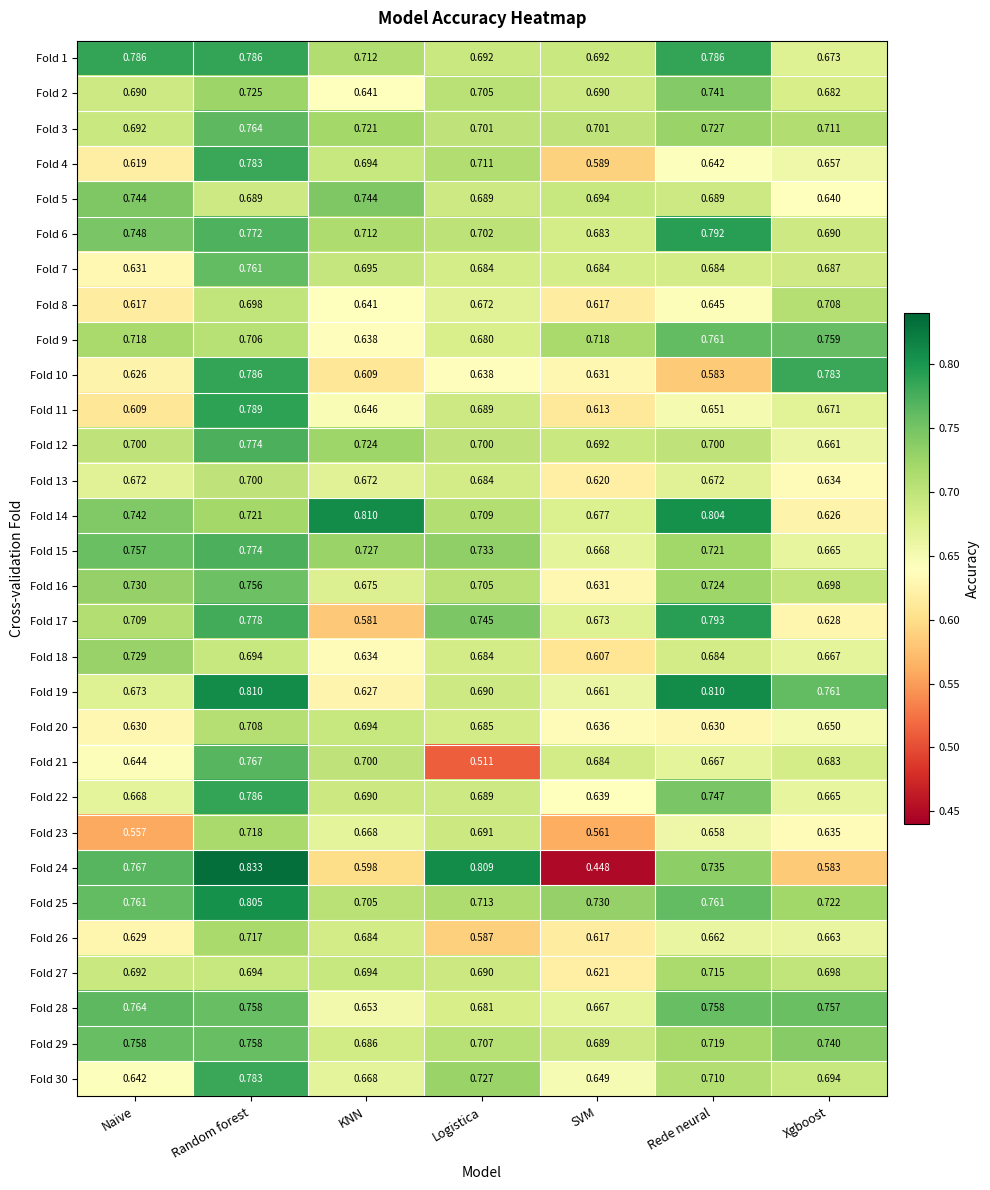

At which label does Fold 17 reach its peak?

Rede neural